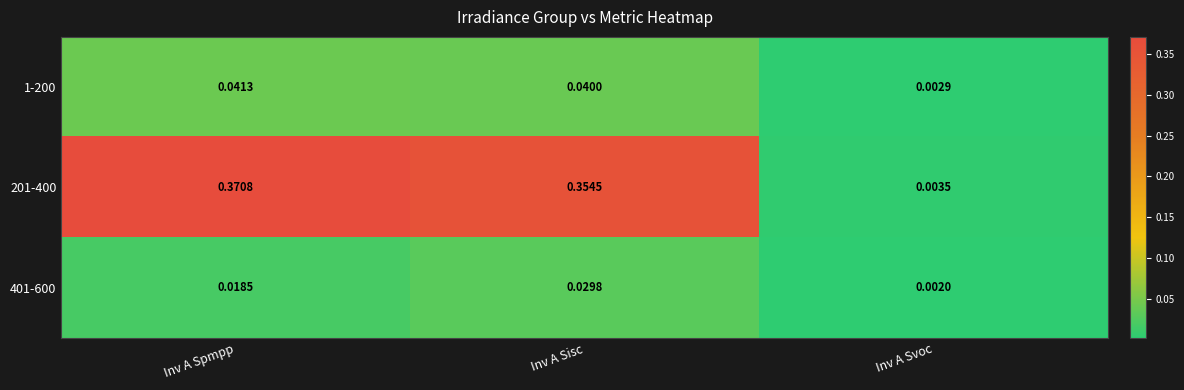

Is the value of 201-400 at Inv A Svoc greater than the value of 1-200 at Inv A Sisc?

No